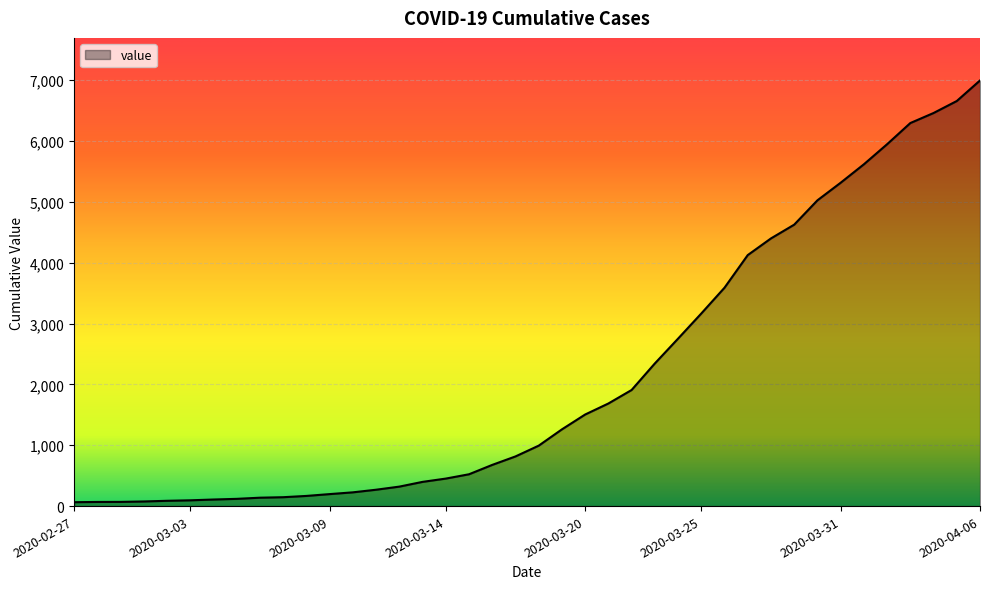

What is the difference between the maximum and minimum values?

6931